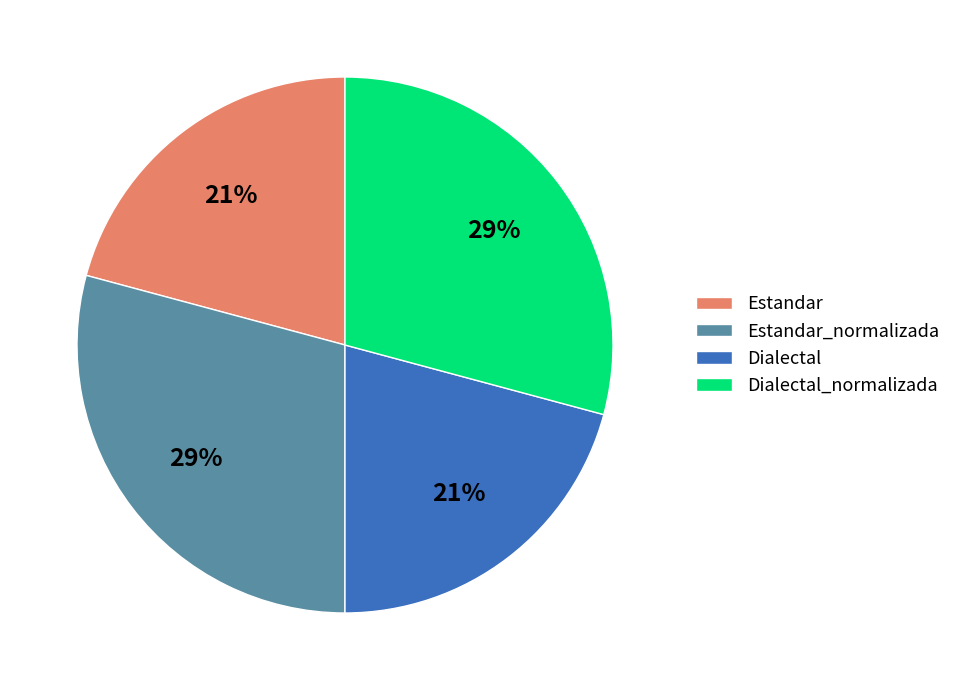

To the nearest percent, what is the average slice percentage?

25%